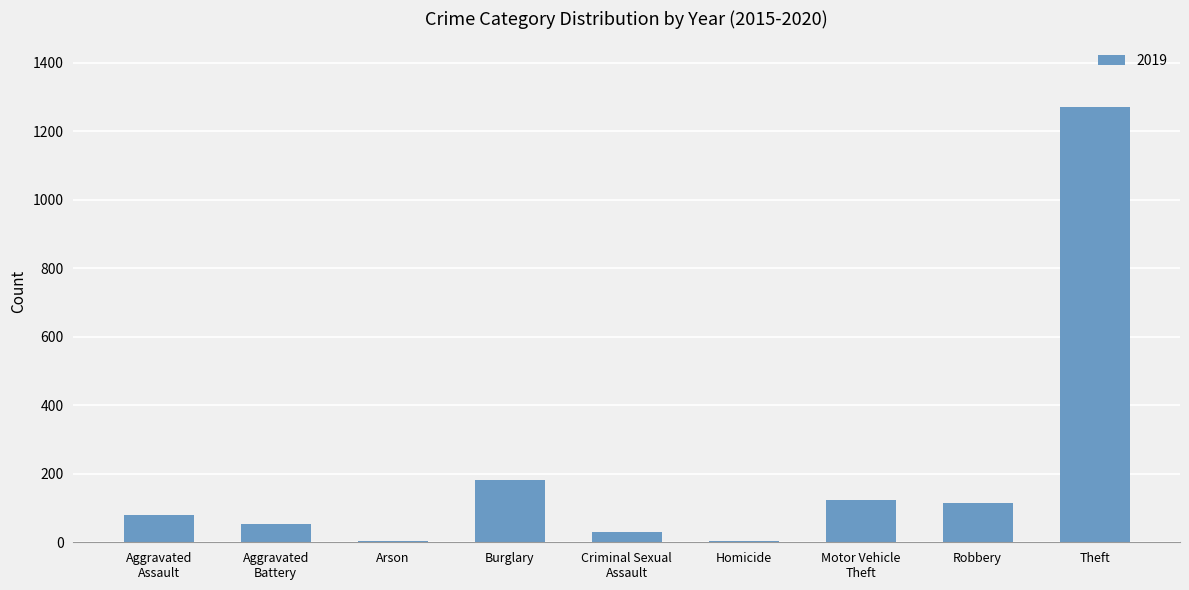

The value at Robbery is 49. True or false?

False